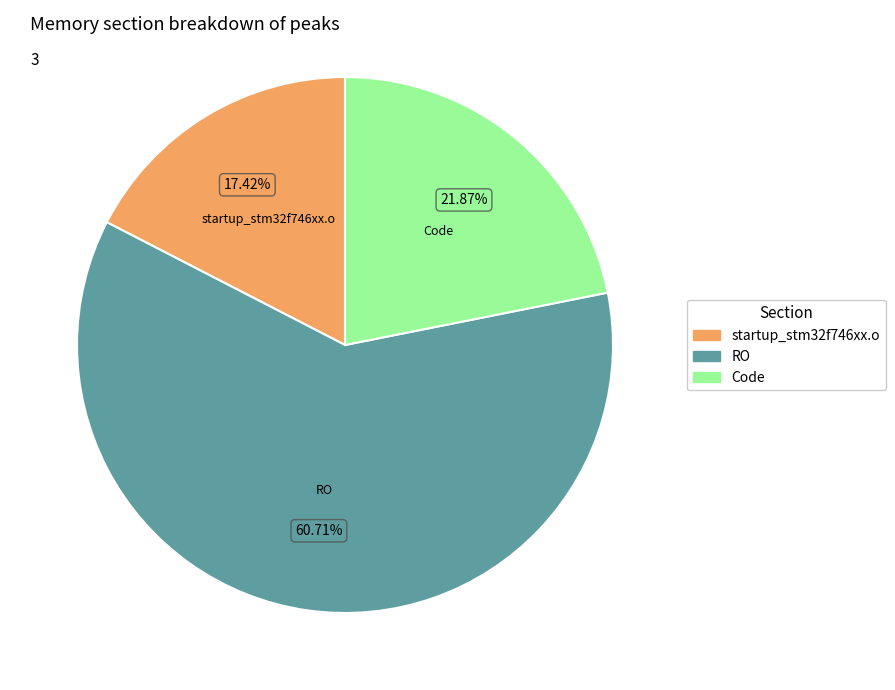

Is there a majority slice in this chart?

Yes